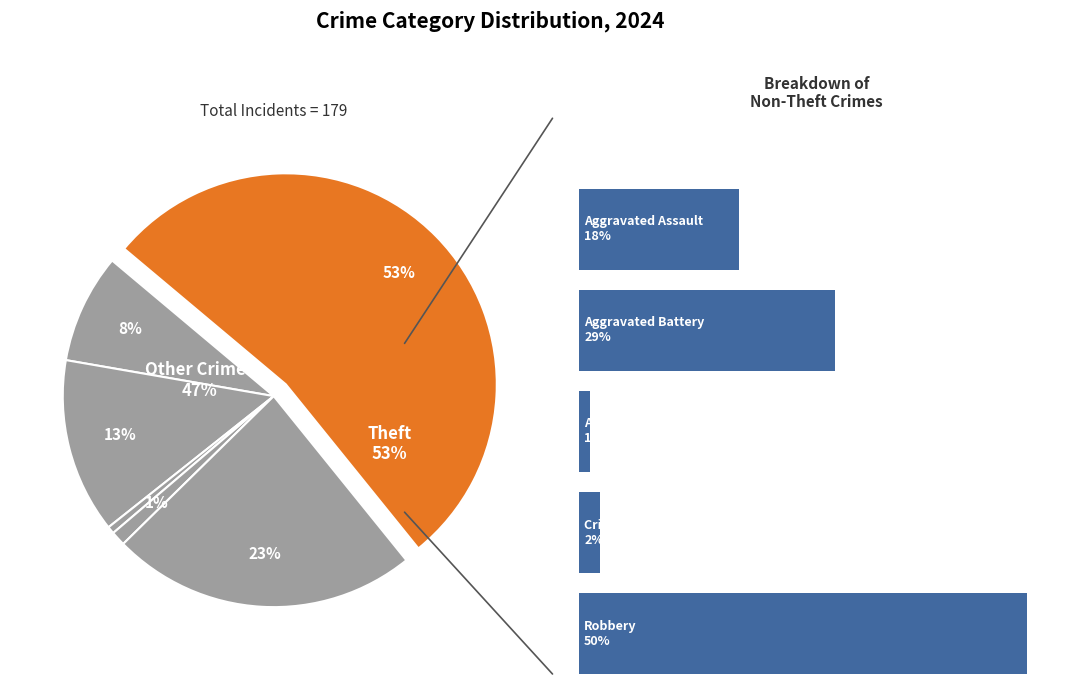

What percentage is NOT represented by Arson?

99.4%